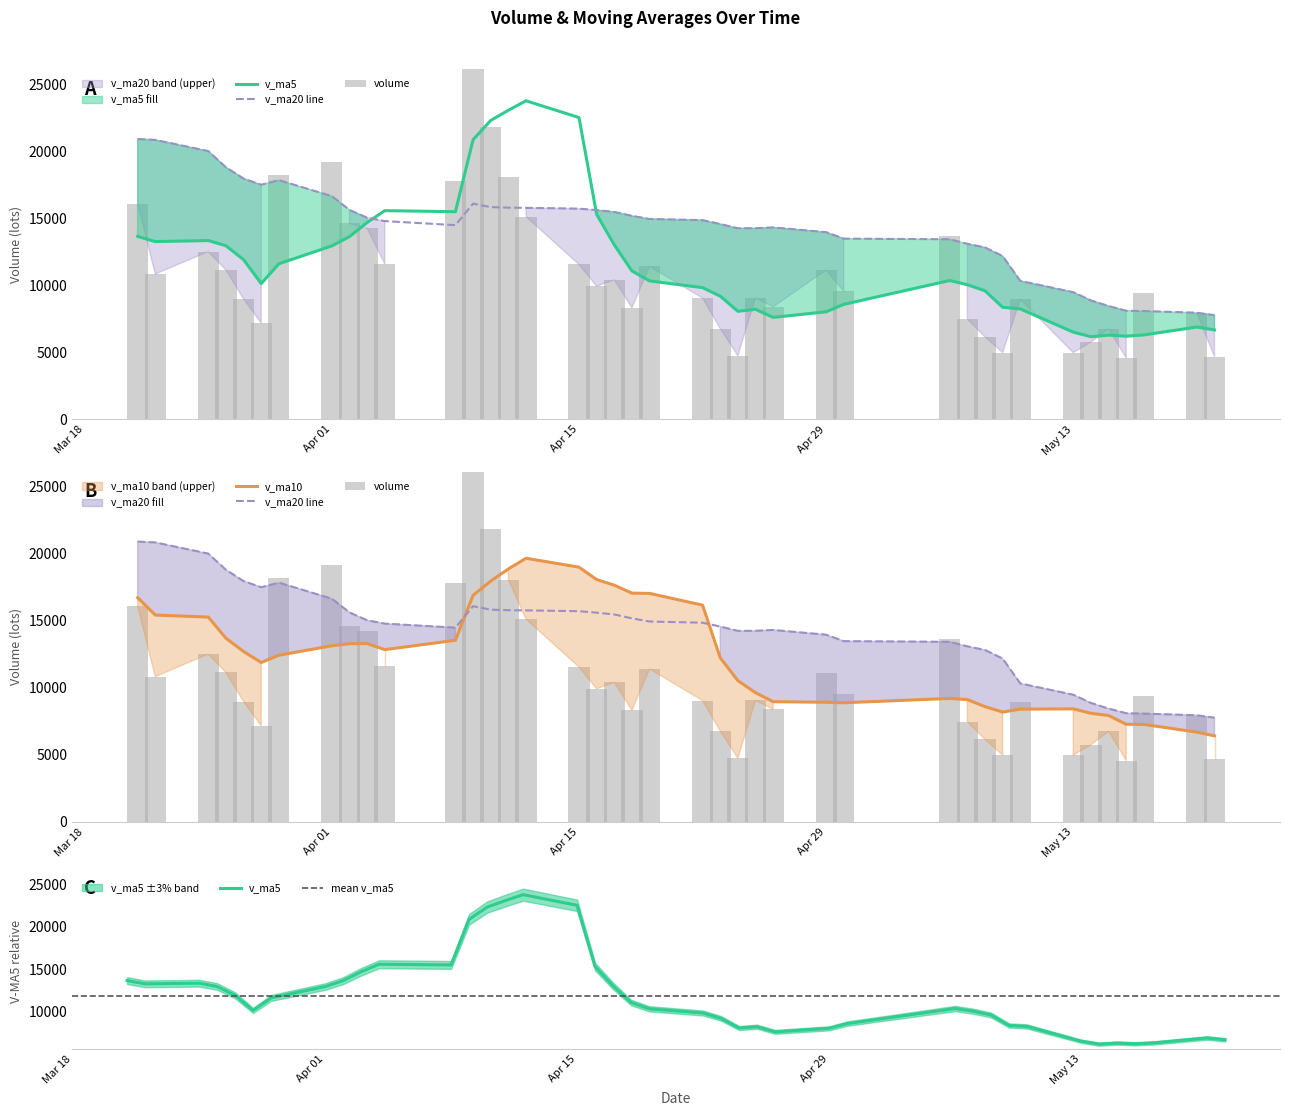

Reading left to right, list all the values displayed in this chart.

volume: 2019-05-21=4677.6	2019-05-20=7913.0	2019-05-17=9422.4	2019-05-16=4573.0	2019-05-15=6751.2	2019-05-14=5755.3	2019-05-13=4973.6	2019-05-10=8945.9	2019-05-09=4979.3	2019-05-08=6146.4	2019-05-07=7475.2	2019-05-06=13636.8	2019-04-30=9547.5	2019-04-29=11135.5	2019-04-26=8394.2	2019-04-25=9056.8	2019-04-24=4744.7	2019-04-23=6770.9	2019-04-22=9045.8	2019-04-19=11403.6	2019-04-18=8317.9	2019-04-17=10408.7	2019-04-16=9928.2	2019-04-15=11549.4	2019-04-12=15119.9	2019-04-11=18047.9	2019-04-10=21807.2	2019-04-09=46012.1	2019-04-08=17809.4	2019-04-04=11588.2	2019-04-03=14242.1	2019-04-02=14613.1	2019-04-01=19170.6	2019-03-29=18210.0	2019-03-28=7171.7	2019-03-27=8970.4	2019-03-26=11145.2	2019-03-25=12508.1	2019-03-22=10834.5	2019-03-21=16076.1
v_ma5: 2019-05-21=6667.4	2019-05-20=6883.0	2019-05-17=6295.1	2019-05-16=6199.8	2019-05-15=6281.1	2019-05-14=6160.1	2019-05-13=6504.1	2019-05-10=8236.7	2019-05-09=8357.0	2019-05-08=9588.3	2019-05-07=10037.8	2019-05-06=10354.1	2019-04-30=8575.7	2019-04-29=8020.4	2019-04-26=7602.5	2019-04-25=8204.4	2019-04-24=8056.6	2019-04-23=9189.4	2019-04-22=9820.9	2019-04-19=10321.6	2019-04-18=11064.8	2019-04-17=13010.8	2019-04-16=15290.5	2019-04-15=22507.3	2019-04-12=23759.3	2019-04-11=23053.0	2019-04-10=22291.8	2019-04-09=20853.0	2019-04-08=15484.7	2019-04-04=15564.8	2019-04-03=14681.5	2019-04-02=13627.2	2019-04-01=12933.6	2019-03-29=11601.1	2019-03-28=10126.0	2019-03-27=11906.9	2019-03-26=12946.3	2019-03-25=13333.8	2019-03-22=13255.5	2019-03-21=13644.5
v_ma10: 2019-05-21=6413.8	2019-05-20=6693.5	2019-05-17=7265.9	2019-05-16=7278.4	2019-05-15=7934.7	2019-05-14=8099.0	2019-05-13=8429.1	2019-05-10=8406.2	2019-05-09=8188.7	2019-05-08=8595.4	2019-05-07=9121.1	2019-05-06=9205.4	2019-04-30=8882.6	2019-04-29=8920.6	2019-04-26=8962.0	2019-04-25=9634.6	2019-04-24=10533.7	2019-04-23=12240.0	2019-04-22=16164.1	2019-04-19=17040.4	2019-04-18=17058.9	2019-04-17=17651.3	2019-04-16=18071.8	2019-04-15=18996.0	2019-04-12=19662.0	2019-04-11=18867.2	2019-04-10=17959.5	2019-04-09=16893.3	2019-04-08=13542.9	2019-04-04=12845.4	2019-04-03=13294.2	2019-04-02=13286.7	2019-04-01=13133.7	2019-03-29=12428.3	2019-03-28=11885.2	2019-03-27=12706.8	2019-03-26=13697.2	2019-03-25=15275.5	2019-03-22=15423.4	2019-03-21=16724.4
v_ma20: 2019-05-21=7767.4	2019-05-20=7949.4	2019-05-17=8074.2	2019-05-16=8099.5	2019-05-15=8448.3	2019-05-14=8866.8	2019-05-13=9481.4	2019-05-10=10323.1	2019-05-09=12176.4	2019-05-08=12817.9	2019-05-07=13090.0	2019-05-06=13428.3	2019-04-30=13477.1	2019-04-29=13958.3	2019-04-26=14312.0	2019-04-25=14250.9	2019-04-24=14246.6	2019-04-23=14566.6	2019-04-22=14853.5	2019-04-19=14942.9	2019-04-18=15176.5	2019-04-17=15469.0	2019-04-16=15602.7	2019-04-15=15712.1	2019-04-12=15773.6	2019-04-11=15787.0	2019-04-10=15828.4	2019-04-09=16084.4	2019-04-08=14483.1	2019-04-04=14784.9	2019-04-03=15035.2	2019-04-02=15617.3	2019-04-01=16644.2	2019-03-29=17839.0	2019-03-28=17495.3	2019-03-27=17955.4	2019-03-26=18799.3	2019-03-25=20006.1	2019-03-22=20840.9	2019-03-21=20903.4